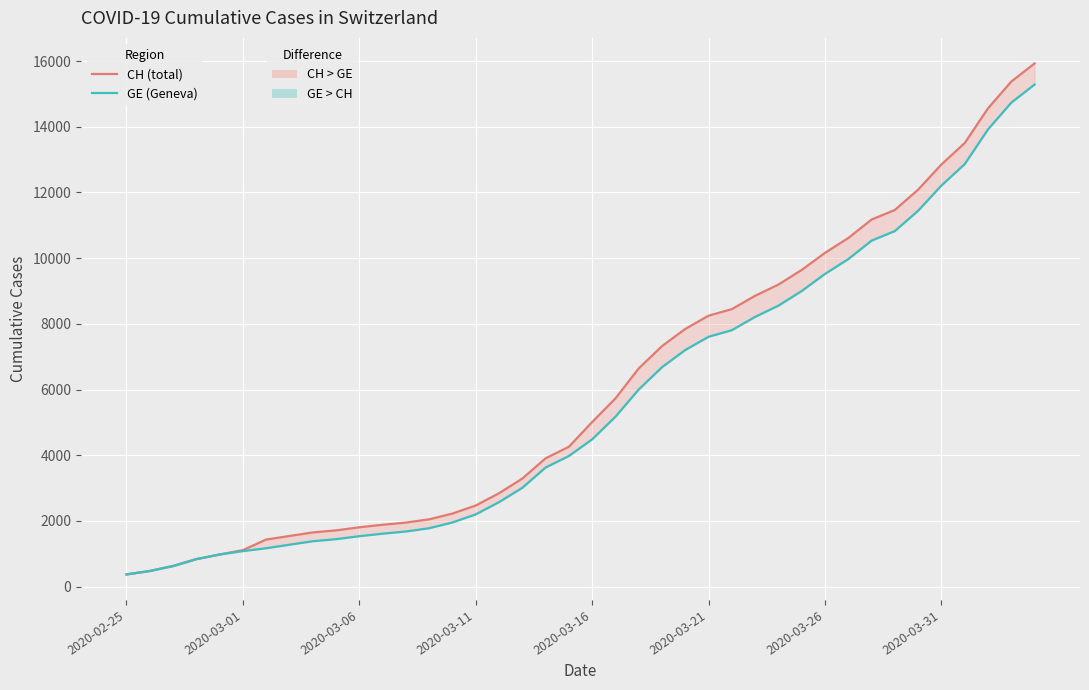

How many lines are shown in the chart?

2